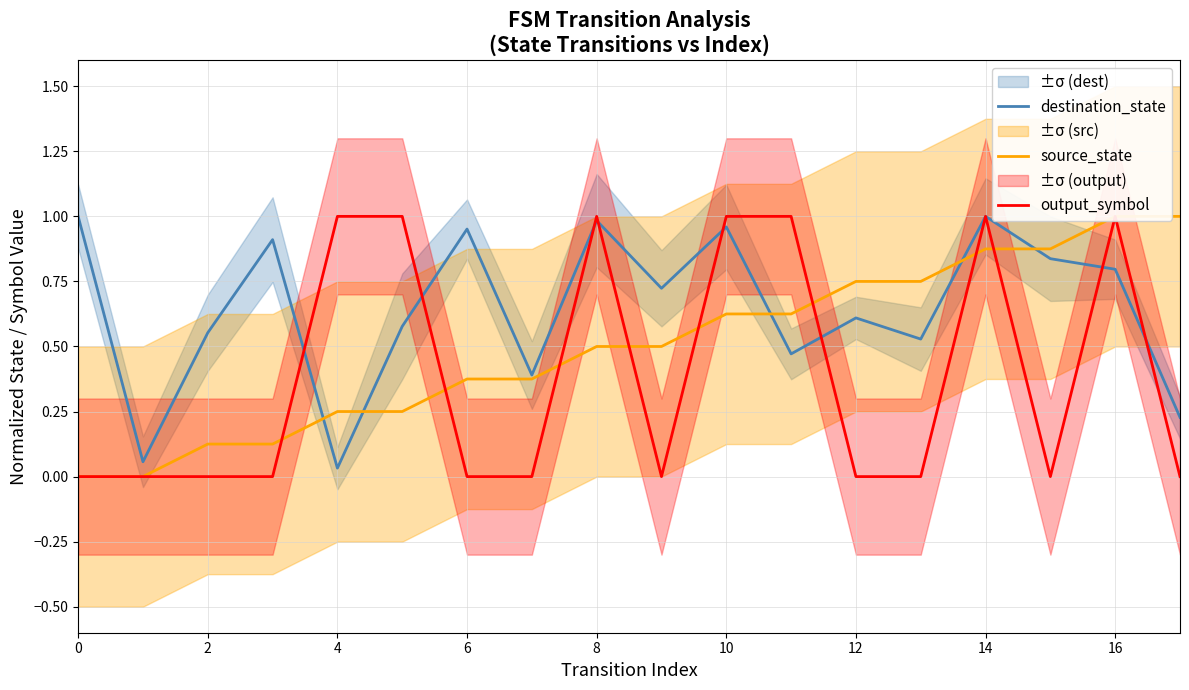

The value of destination_state at 6 is 1.6. True or false?

False